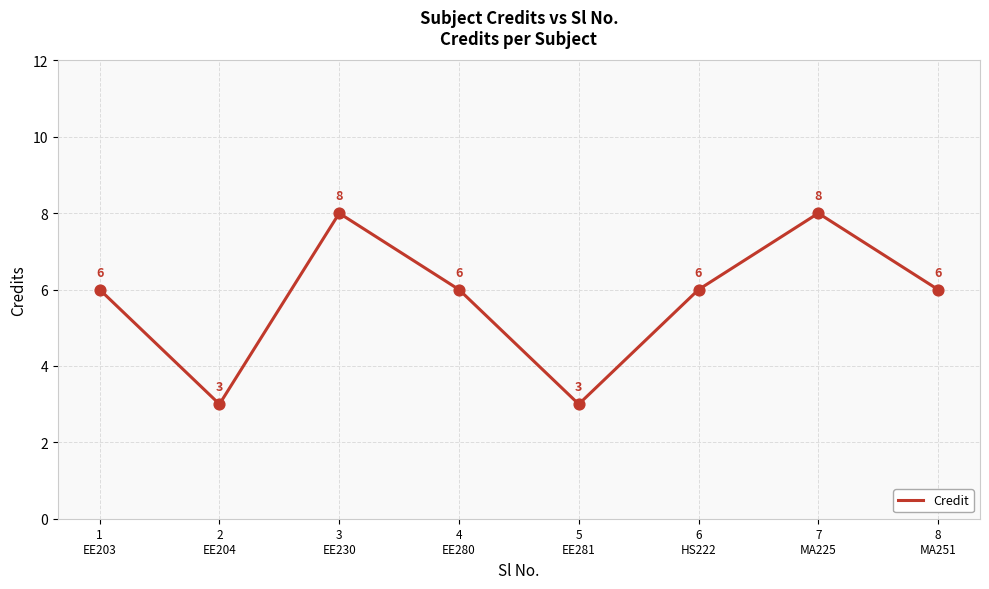

What is the change in value from 2
EE204 to 4
EE280?

+3